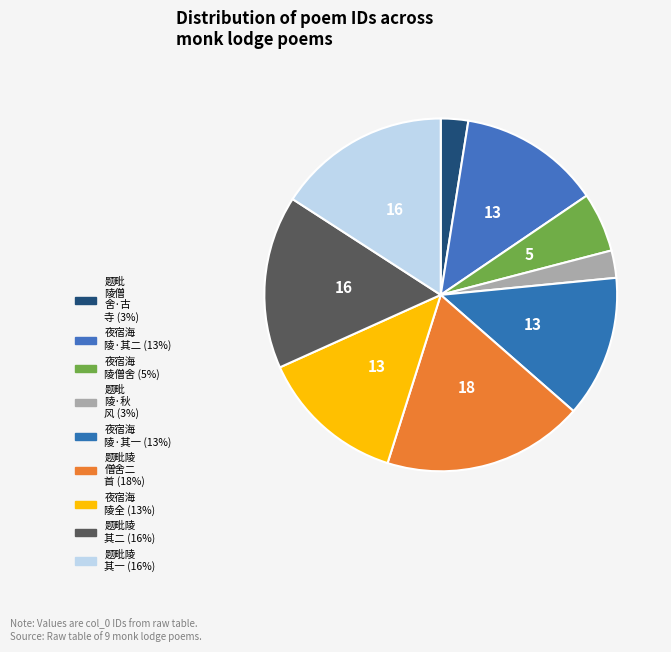

How many segments does this pie chart have?

9